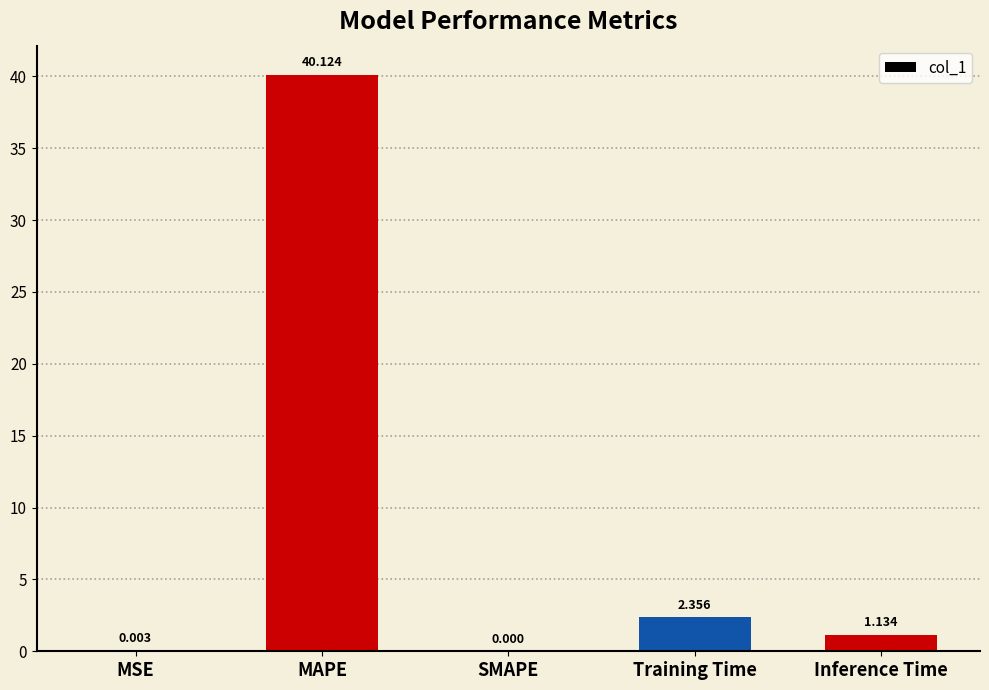

Where does the data first go above 1?

MAPE